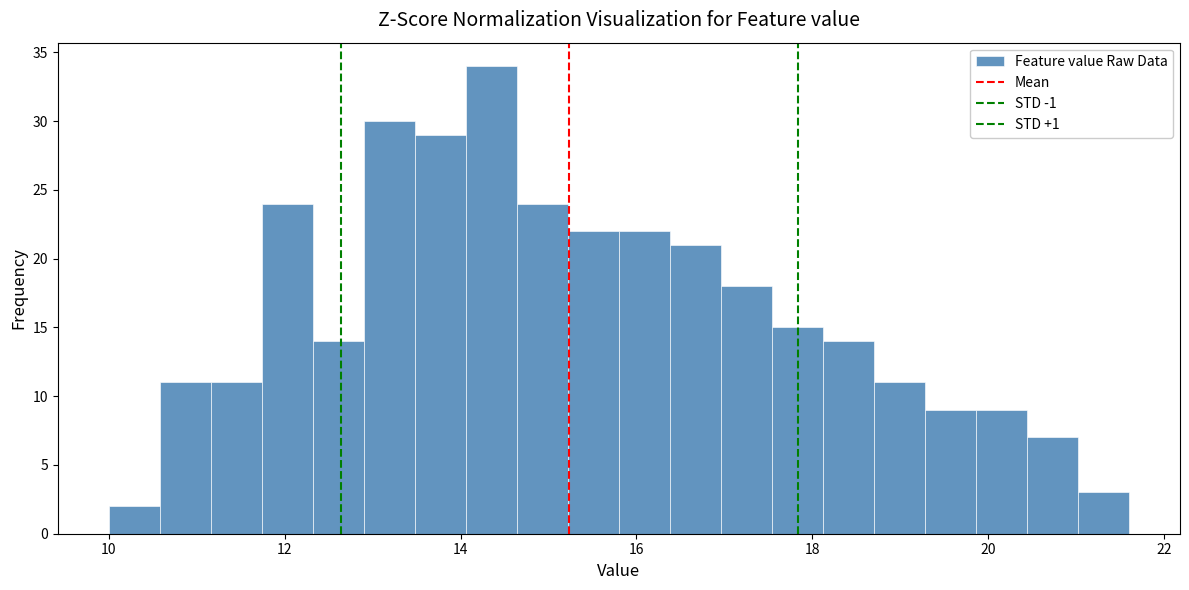

Around what value on the x-axis is the tallest bar? Give the approximate position of its centre, as read against the axis.

14.4